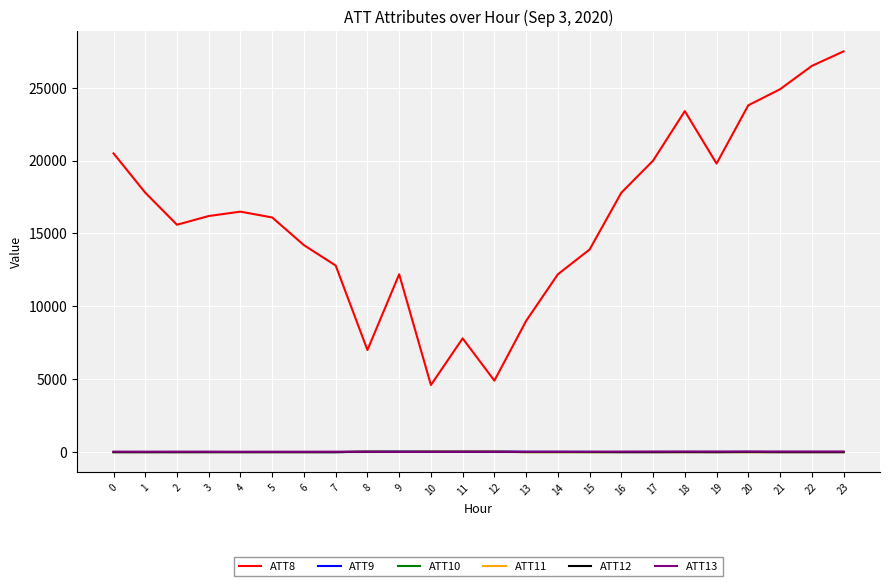

What is the difference between the ATT9 values at 8 and 17?

41.3